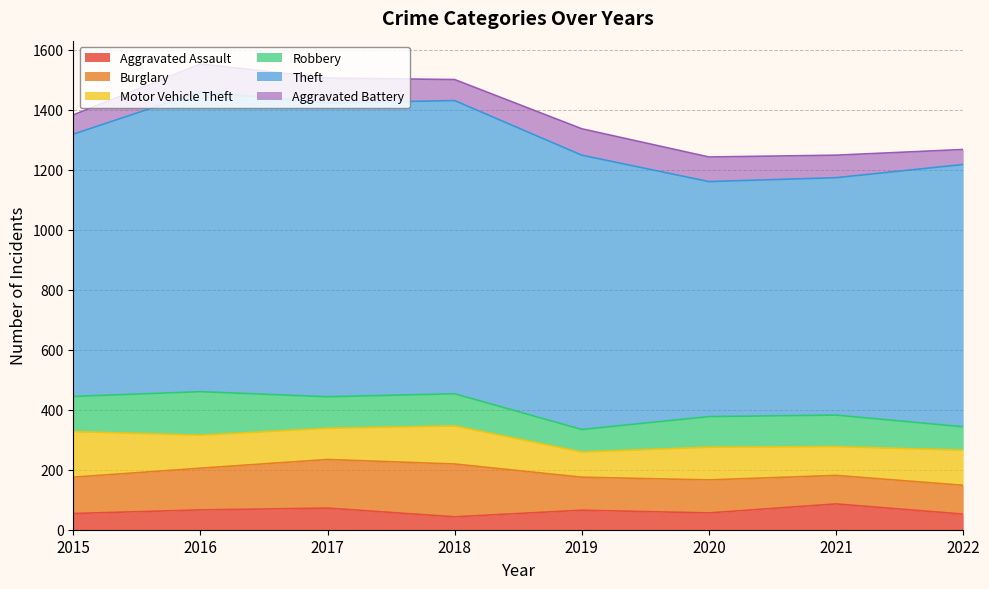

How many values in the Theft series exceed 914?

3